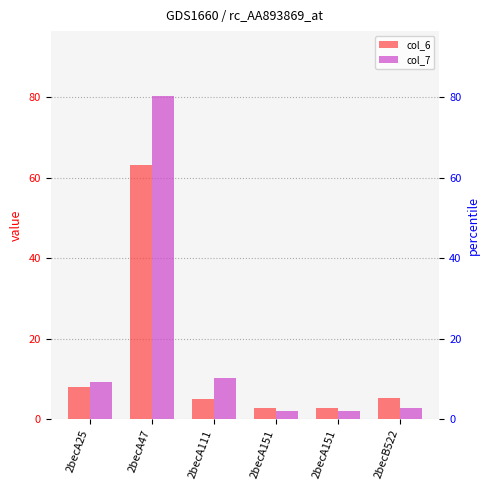

What are all the series names shown in the legend?

col_6, col_7